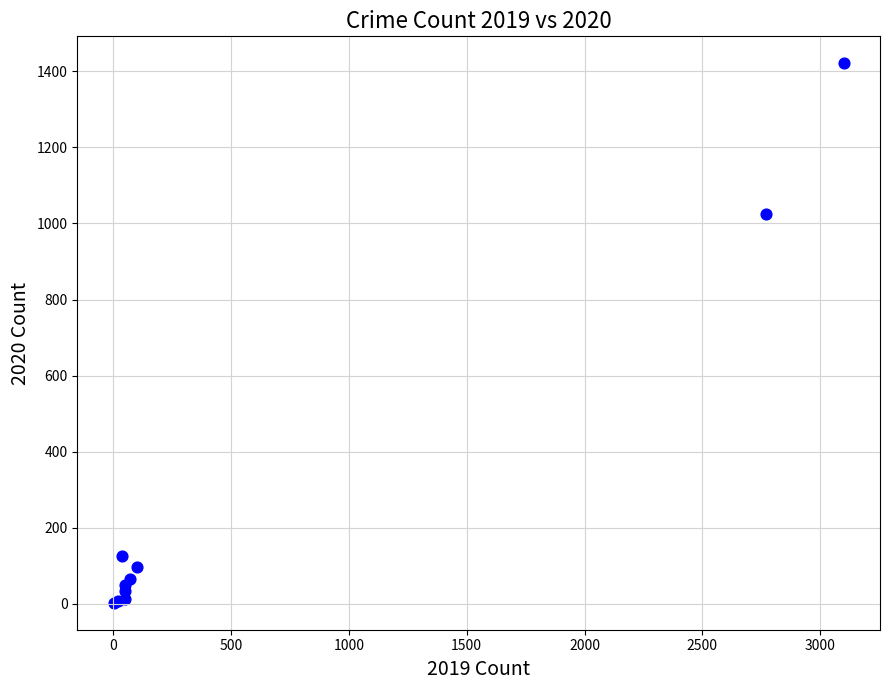

What Y value in the scatter plot is closest to 712?

1025